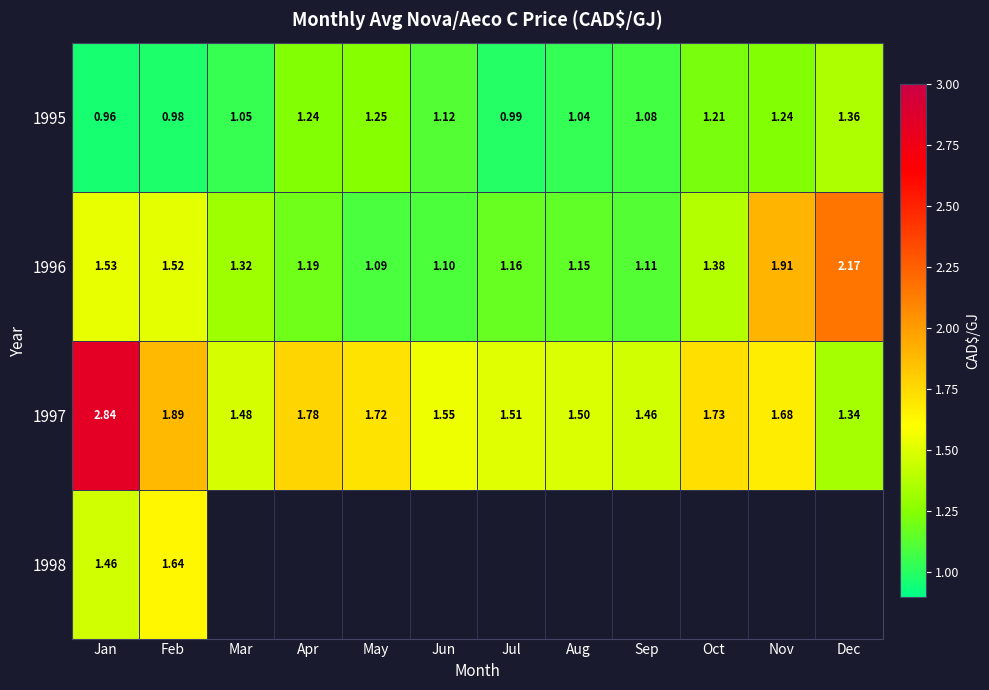

What is the minimum value for 1996?

1.1